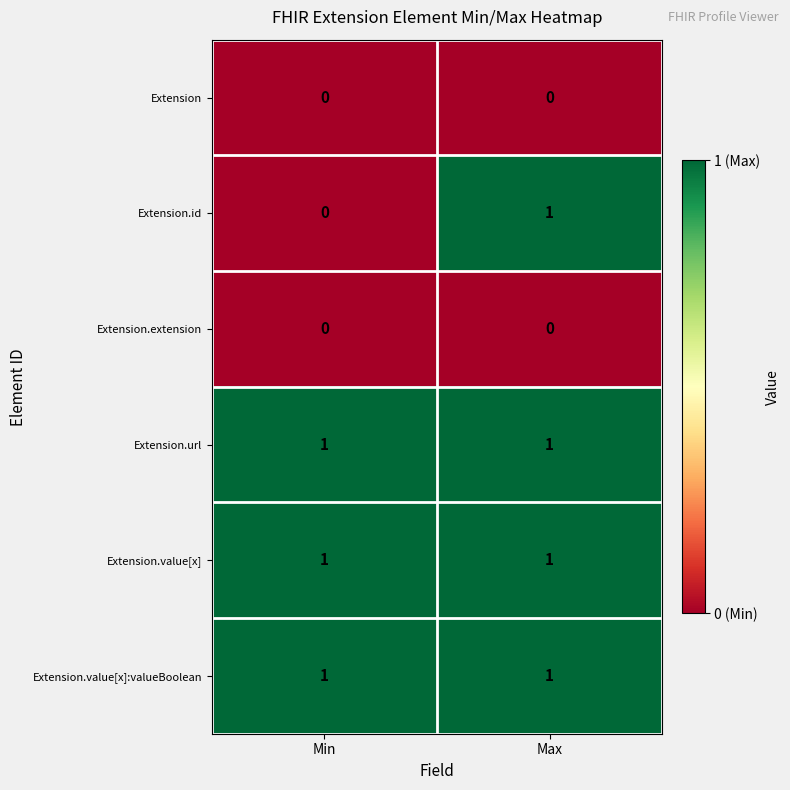

How many categories are shown in the chart?

2